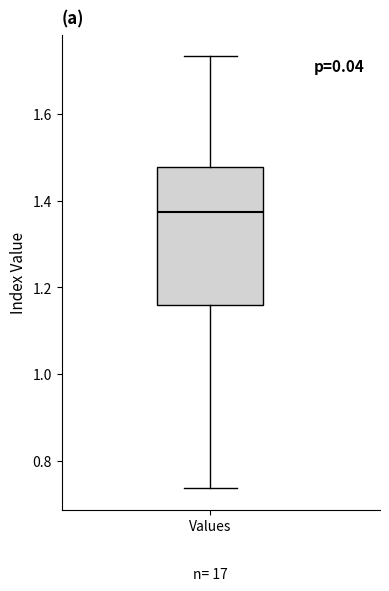

Read this box plot against the y-axis: the position of the median line, the range covered by the box, and the ends of both whiskers. The values are not printed on the chart, so give them approximately, as read against the axis.

median 1.38, box 1.16 to 1.48, whiskers 0.74 to 1.74